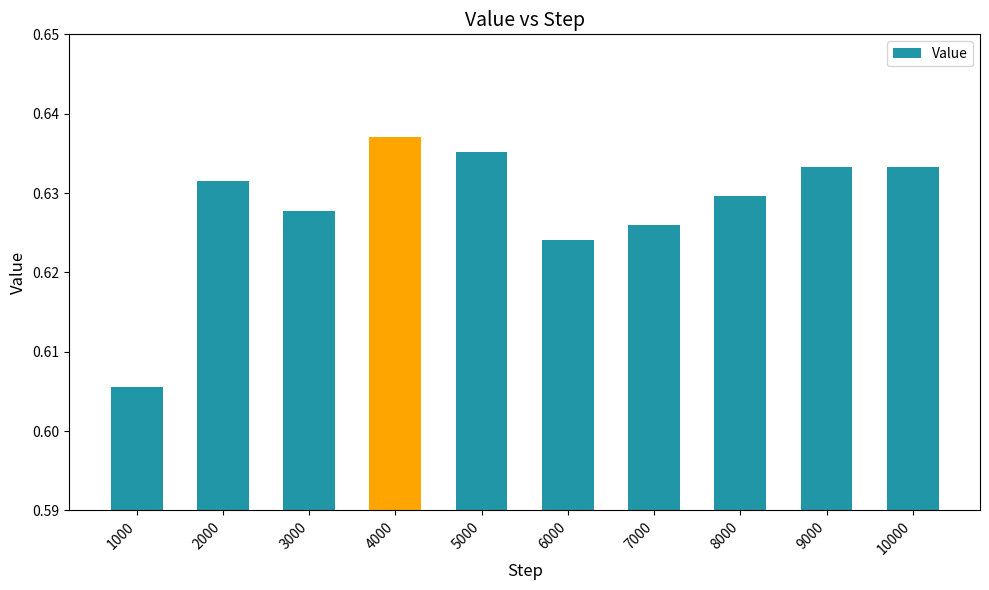

Count the values in the range 0 to 1.

10